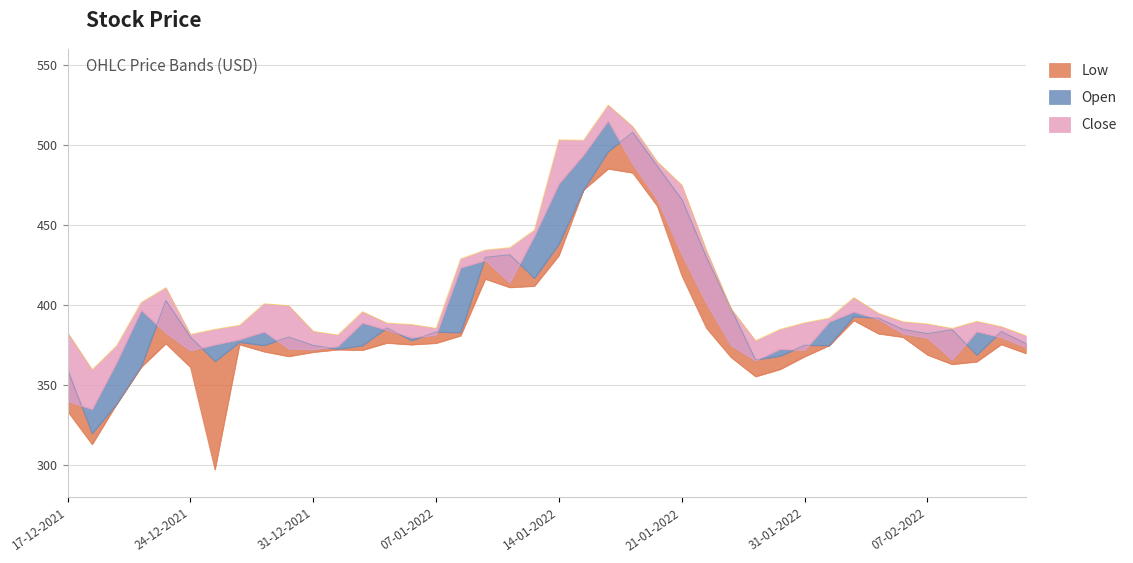

What is the label of the 21st point from the right?

13-01-2022